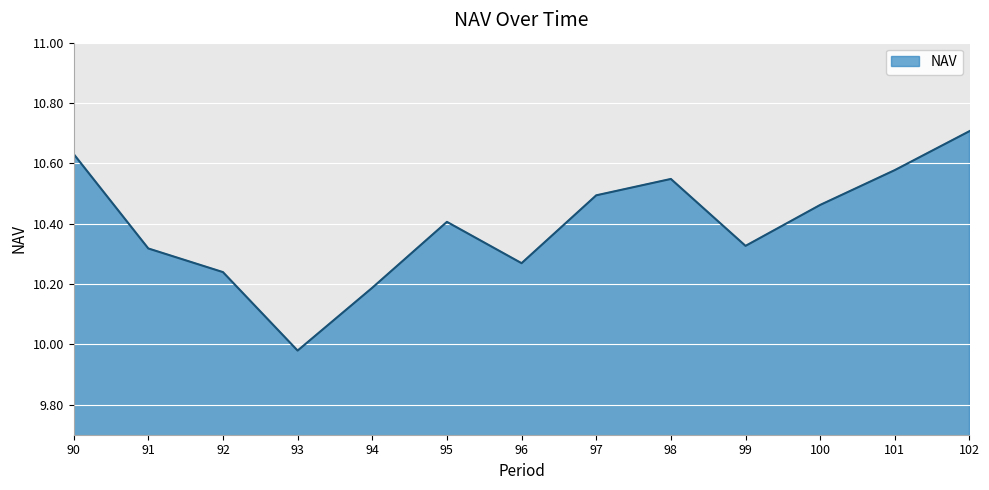

True or false: there are more than 1 points higher than both neighbors.

True